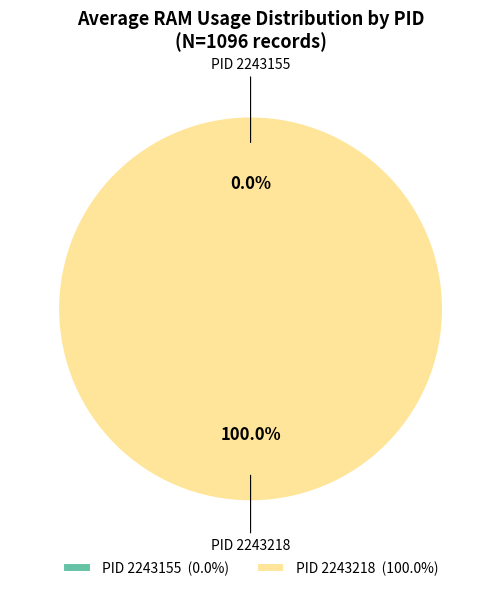

What is the total percentage of 2243218 and 2243155?

100.0%